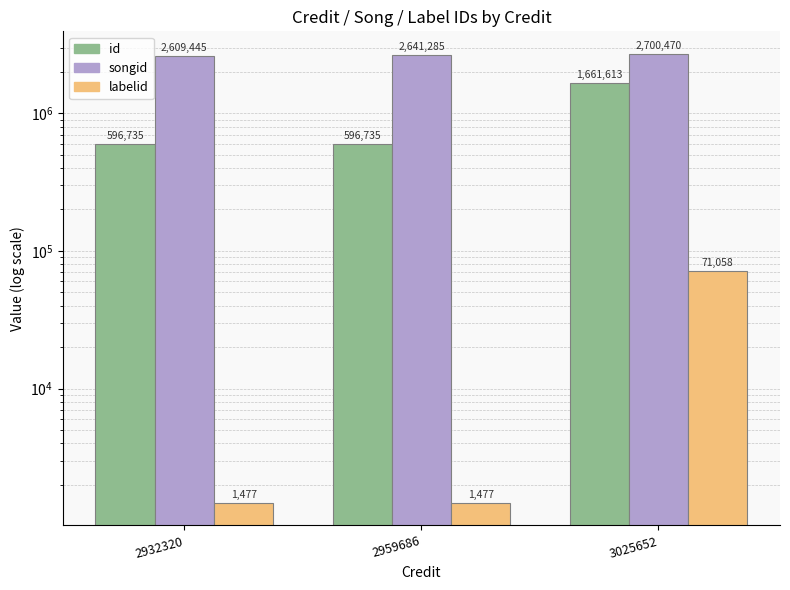

Reading right to left, transcribe all the data shown in this chart.

id: 3025652=1661613	2959686=596735	2932320=596735
songid: 3025652=2700470	2959686=2641285	2932320=2609445
labelid: 3025652=71058	2959686=1477	2932320=1477